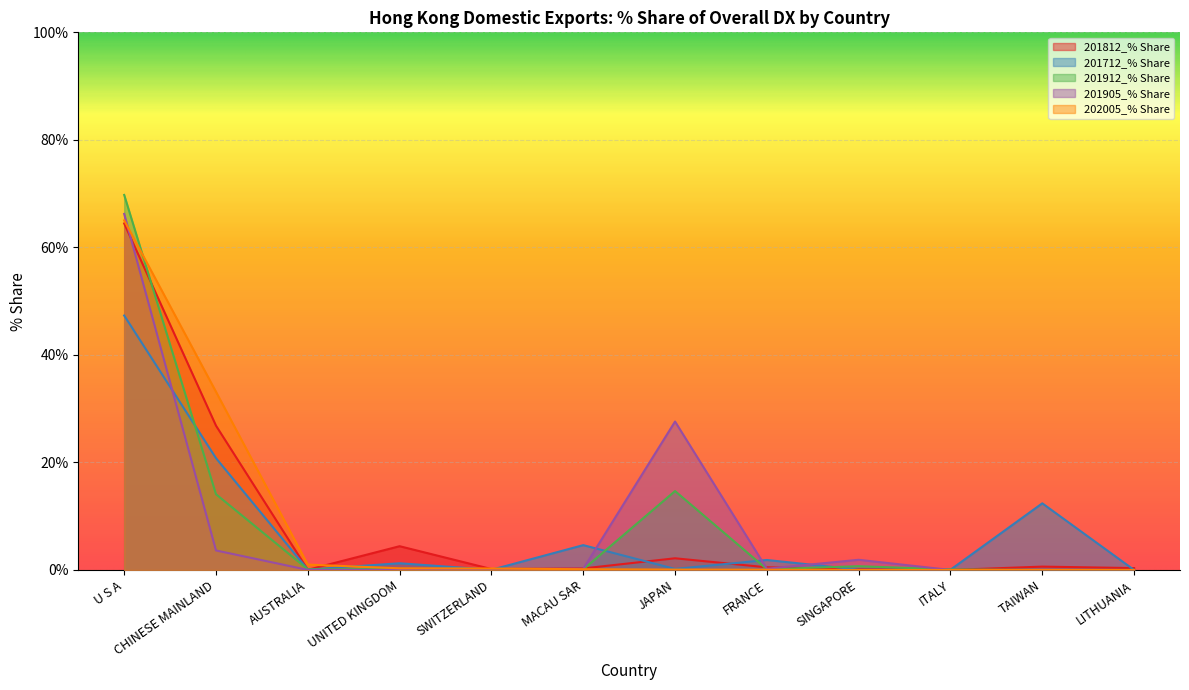

What is the average value of the 201812_% Share series?

8.3